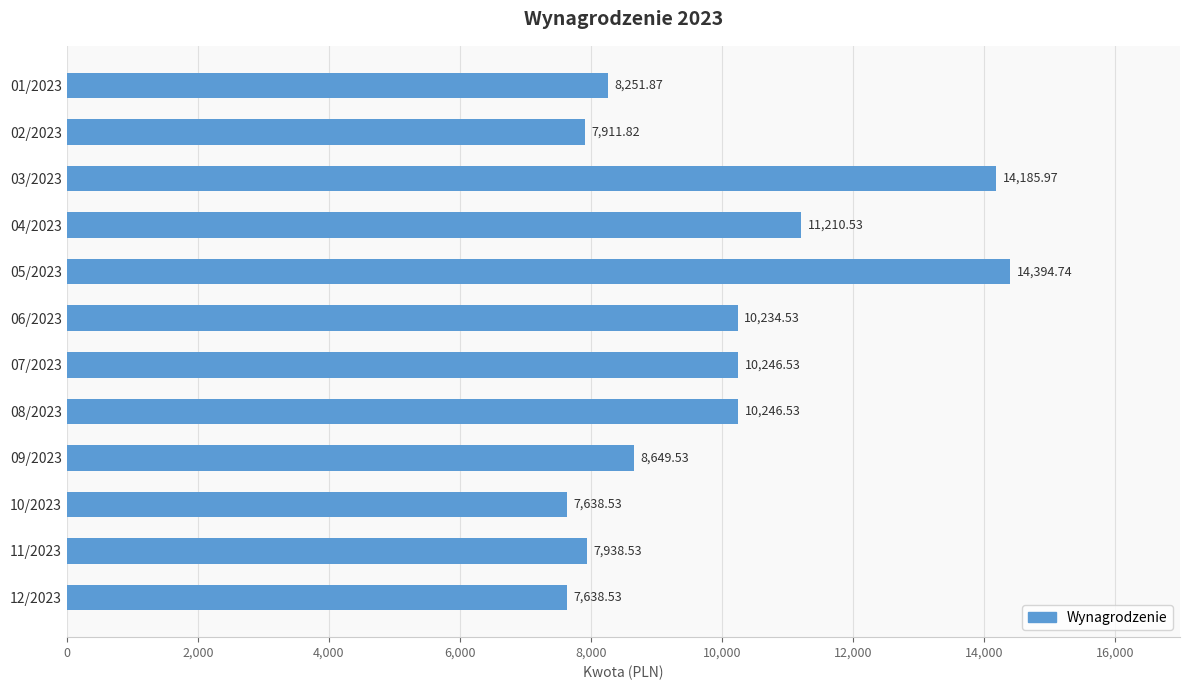

Are the bars grouped side by side (vs. stacked)?

No